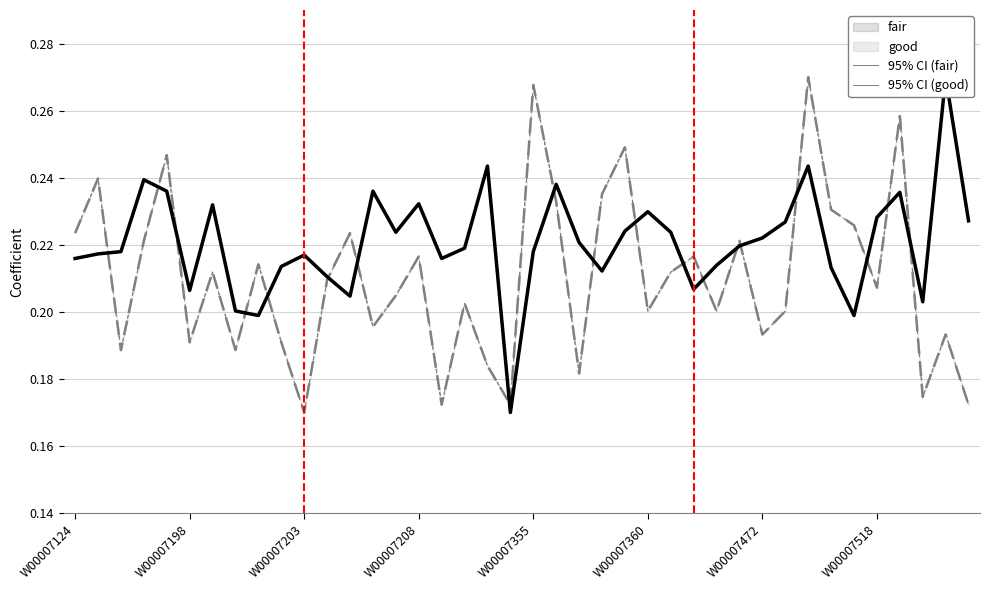

Where is good nearest to the value 0?

19